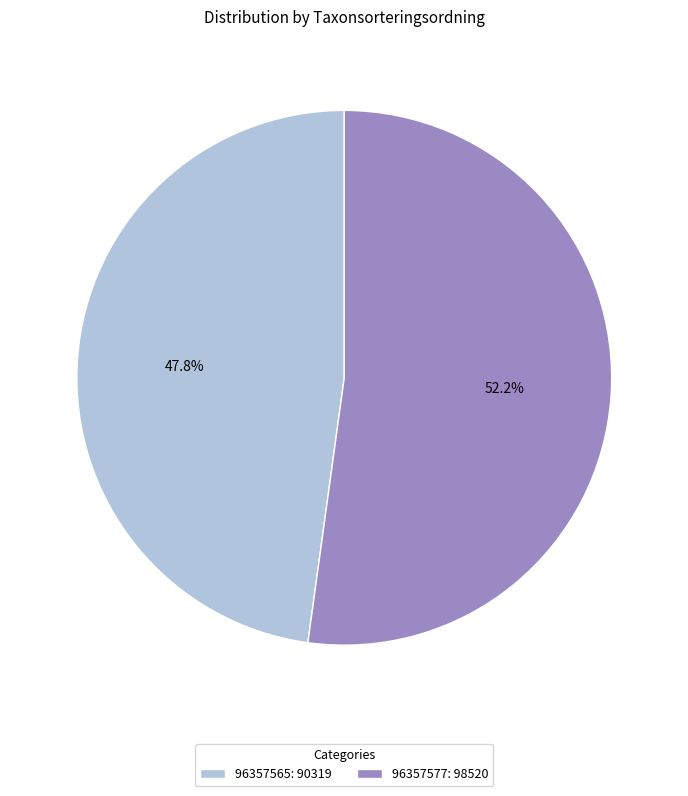

To the nearest percent, what is the combined percentage of 96357565 and 96357577?

100%